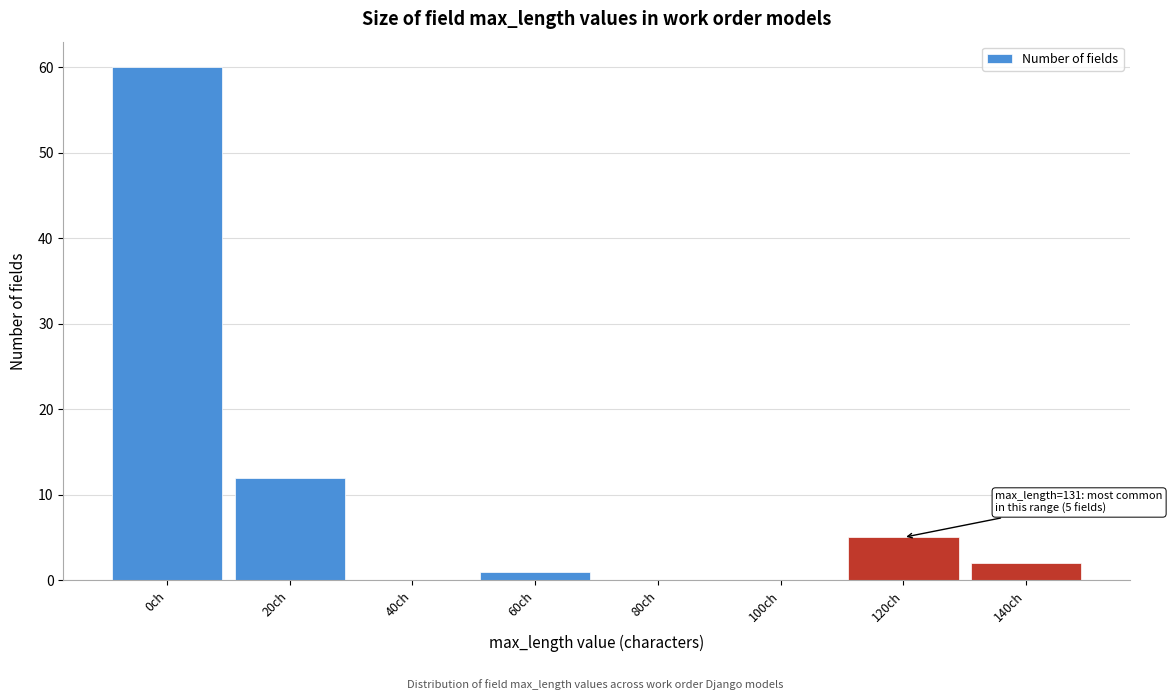

Reading left to right, list all the values displayed in this chart.

0ch=60	20ch=12	40ch=0	60ch=1	80ch=0	100ch=0	120ch=5	140ch=2